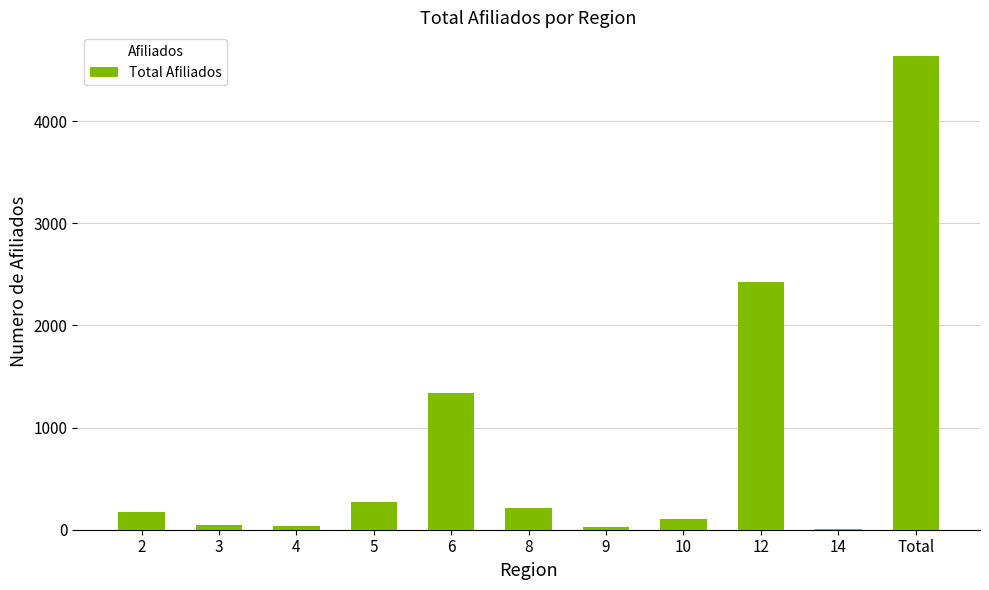

What is the change in value from 2 to Total?

+4466